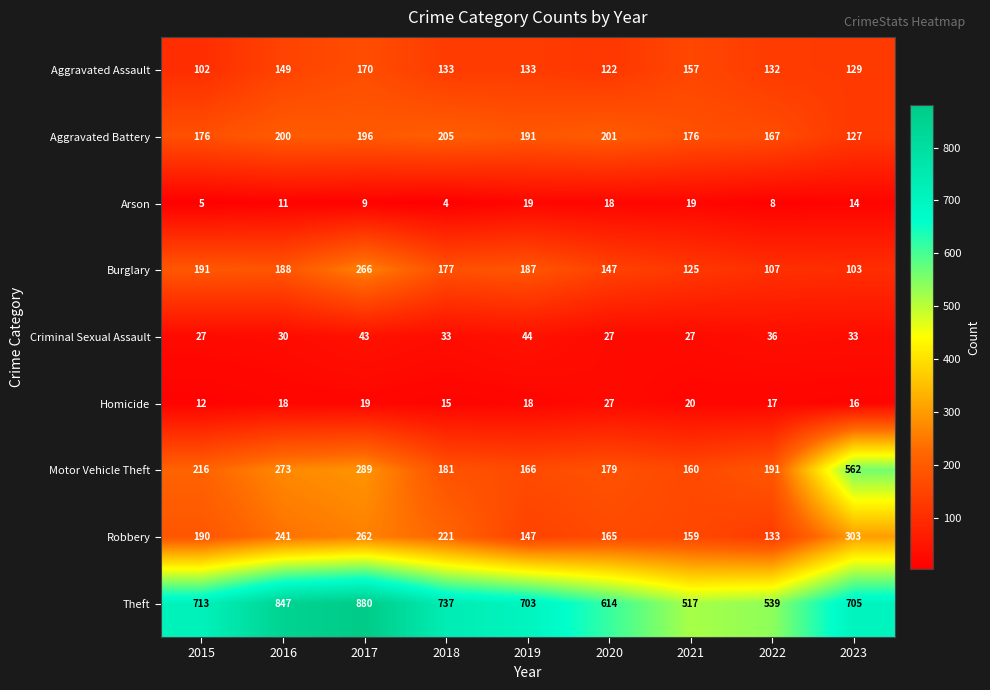

The value of Theft at 2022 is 266. True or false?

False